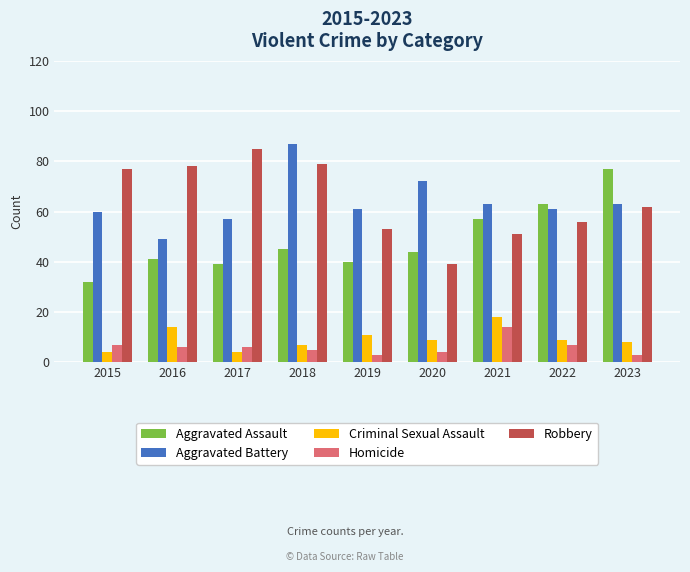

What is the difference between the maximum and minimum values in the Robbery series?

46